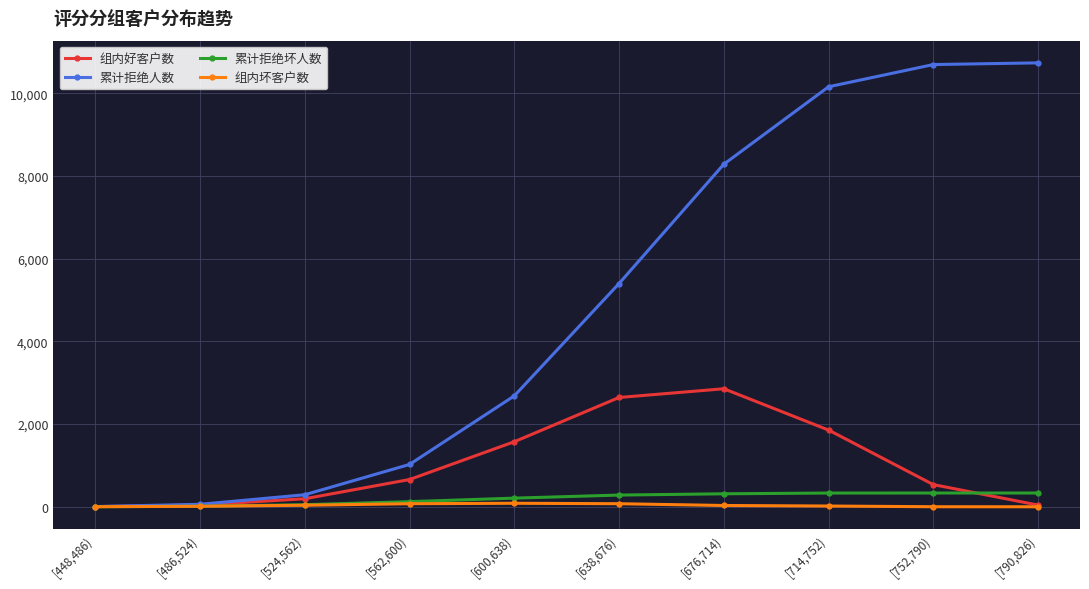

What is the difference between the highest and lowest values at [752,790)?

10693